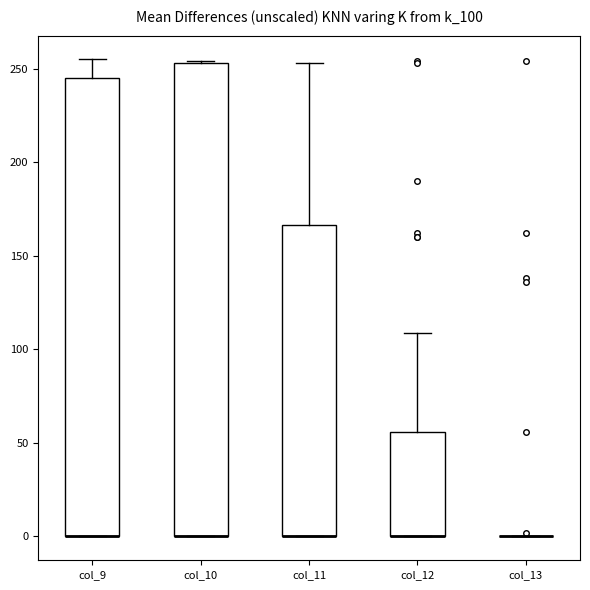

Reading left to right, transcribe this box plot: for each box, give where its median line is, the range the box spans, and where its two whiskers end, as read against the y-axis. The values are not printed on the chart, so give them approximately, as read against the axis.

col_9: median 0 (drawn on the box's lower edge), box 0 to 245, whiskers 0 to 255
col_10: median 0 (drawn on the box's lower edge), box 0 to 255, whiskers 0 to 255
col_11: median 0 (drawn on the box's lower edge), box 0 to 165, whiskers 0 to 255
col_12: median 0 (drawn on the box's lower edge), box 0 to 55, whiskers 0 to 110
col_13: box collapsed to a line at 0, whiskers 0 to 0